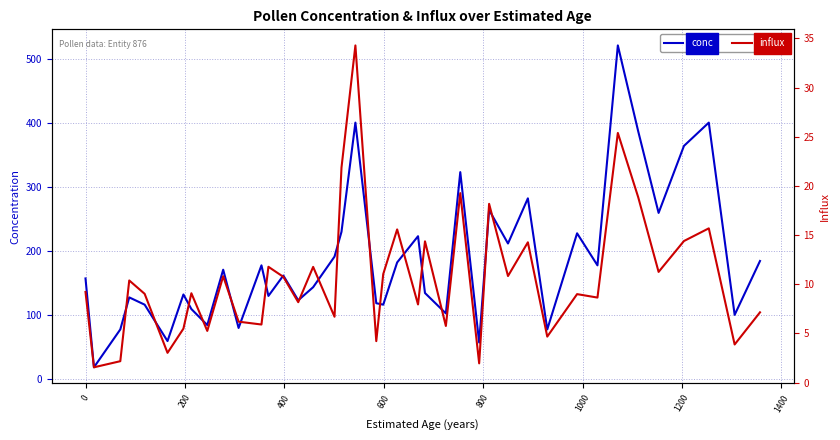

At how many categories does at least one series exceed 184?

15